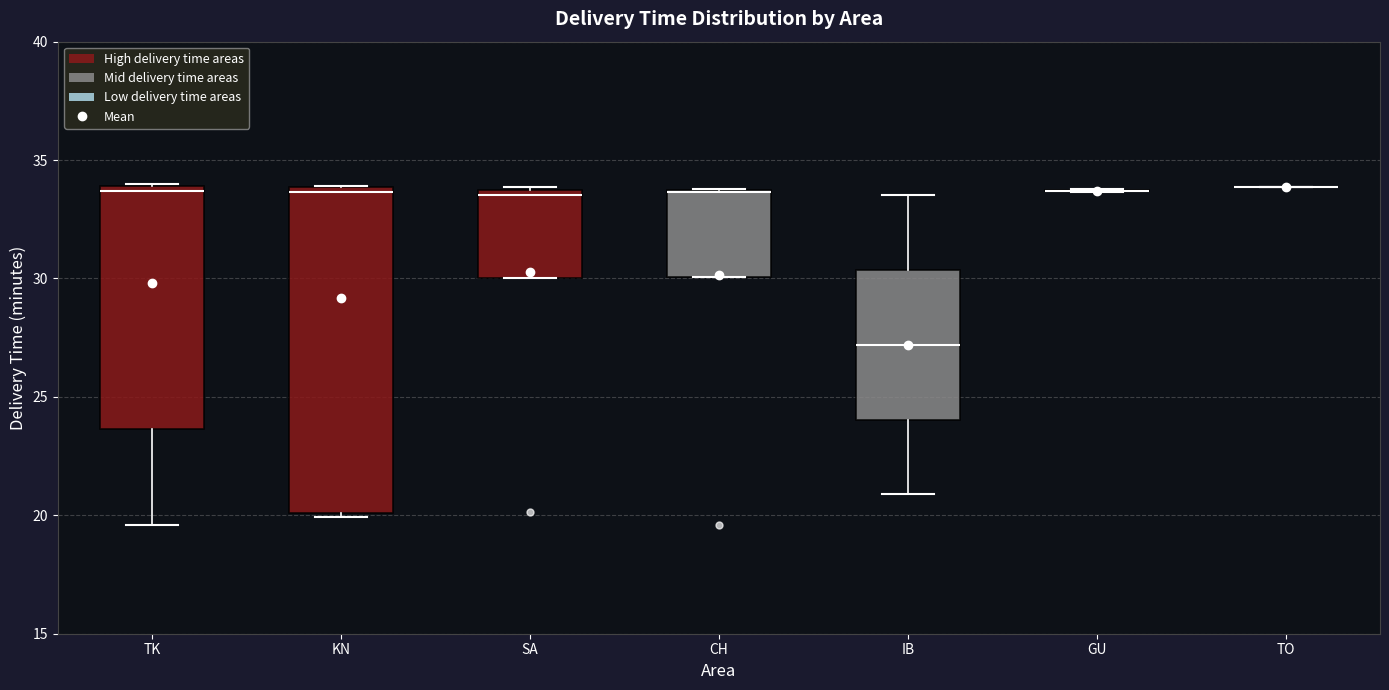

Comparing the boxes themselves (not the whiskers), which one is the tallest?

KN